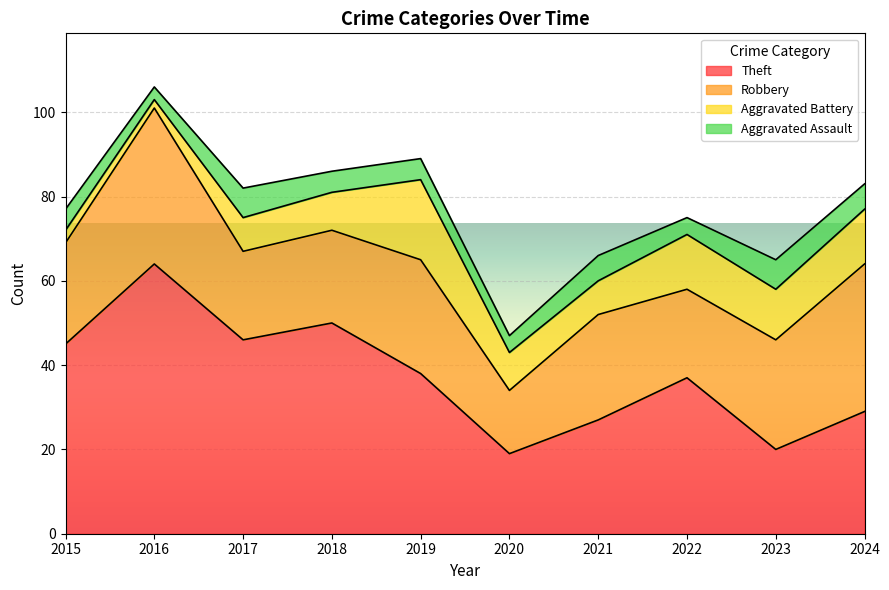

At which label does Theft reach its peak?

2016